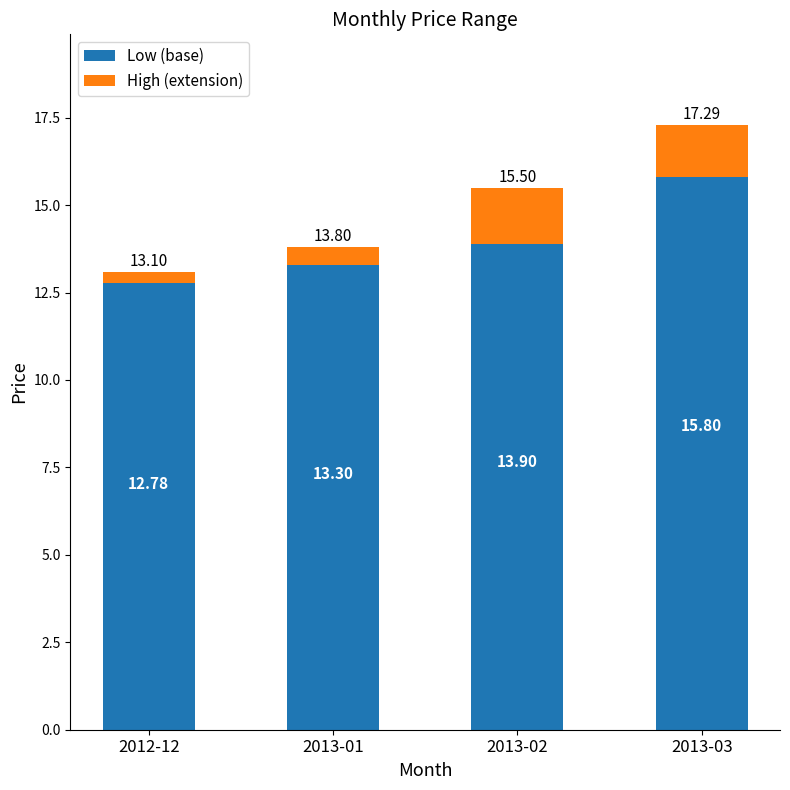

The value of Low (base) at 2013-01 is 3.1. True or false?

False